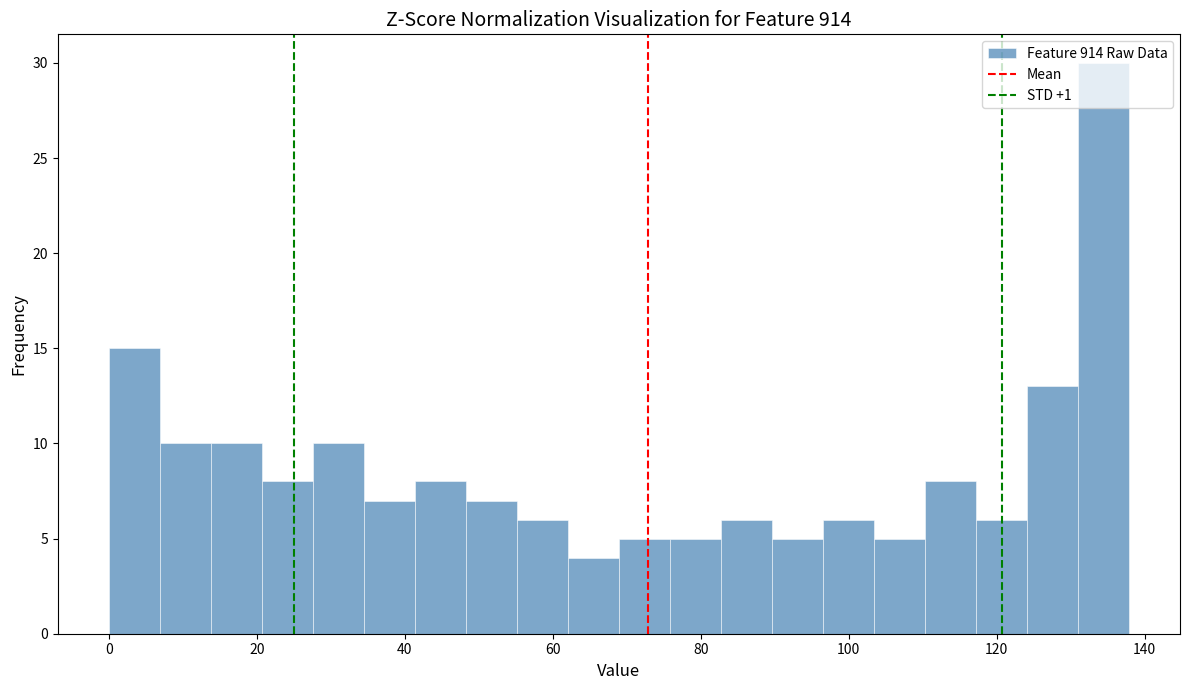

Read against the x-axis, roughly where is the centre of the tallest bar?

134